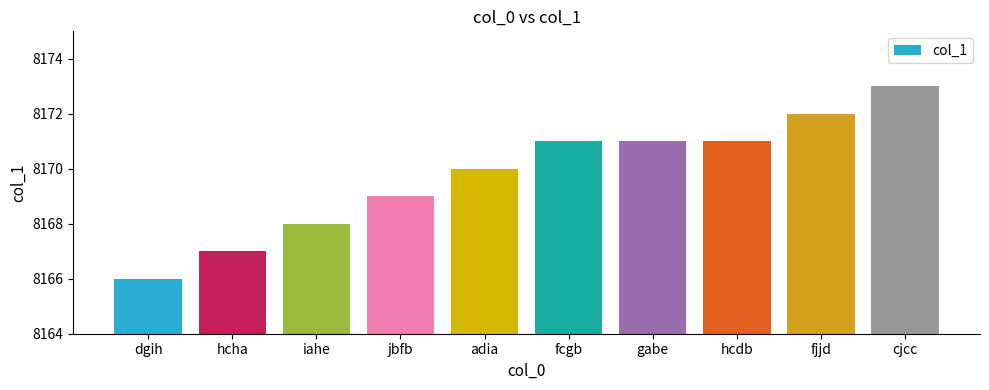

What is the label of the 4th bar from the left?

jbfb